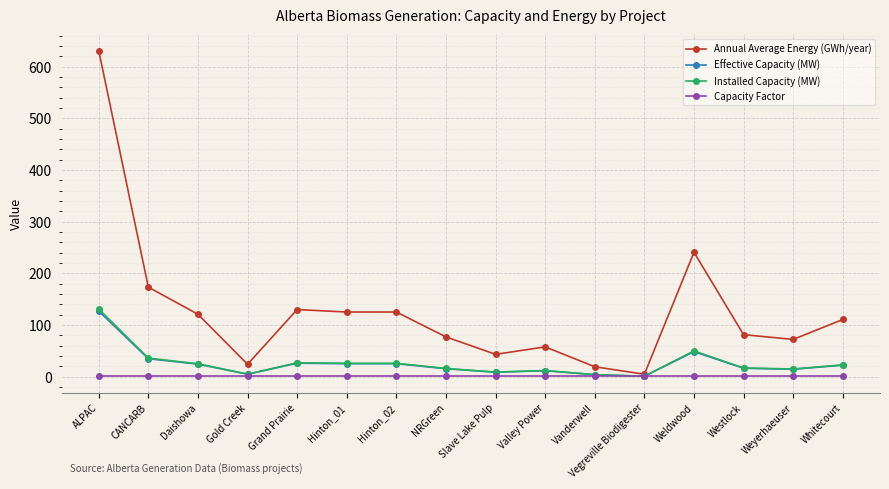

At which category does Annual Average Energy (GWh/year) reach its first local valley?

Gold Creek